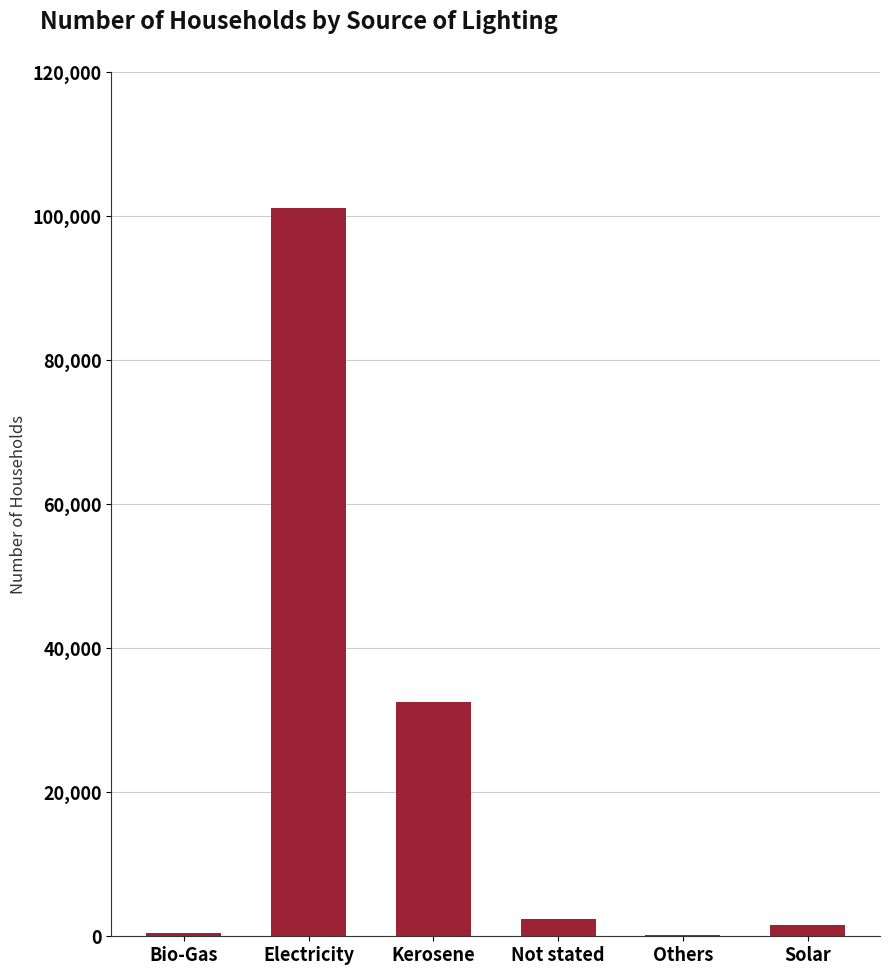

What is the average value?

23038